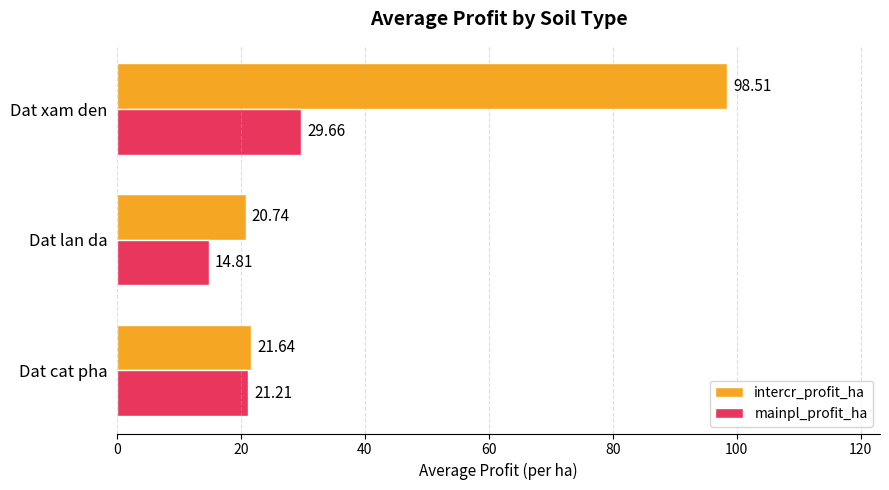

What is the greatest value displayed?

98.5